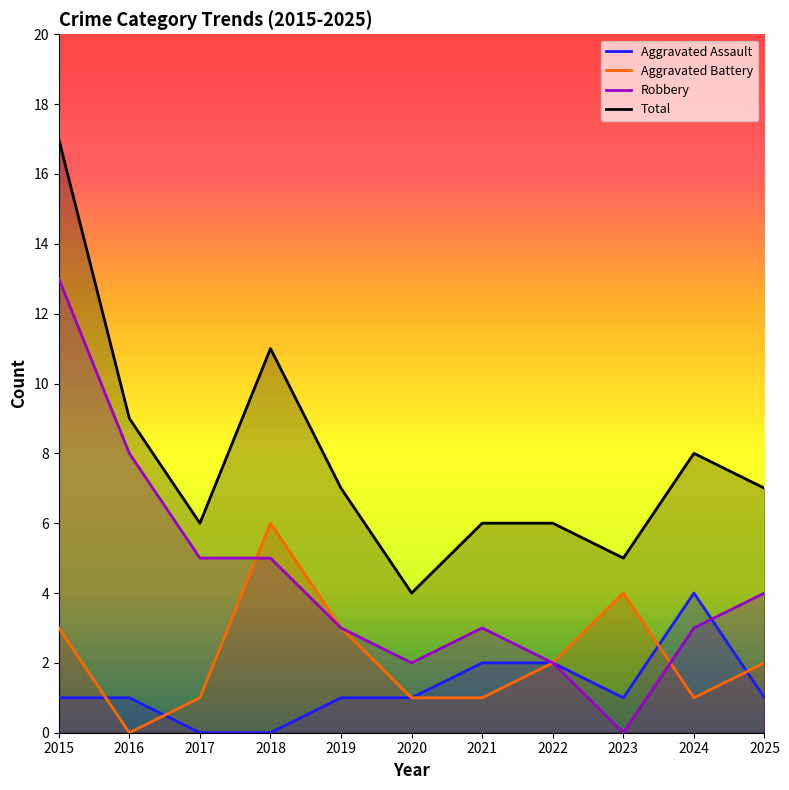

At which category is the sum across all series the highest?

2015